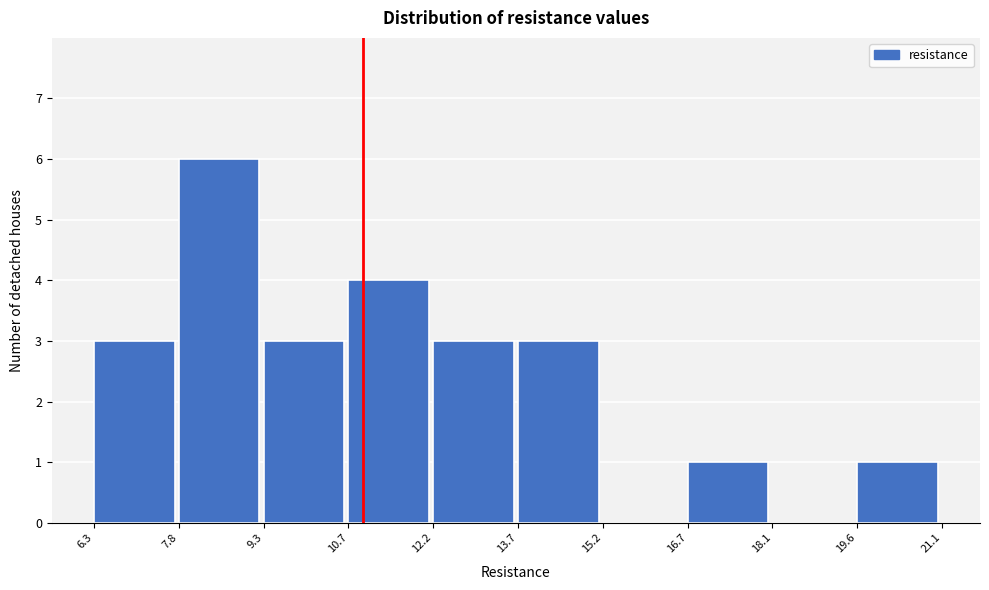

Reading left to right, list every bar in this chart as the range it spans on the x-axis followed by its height. The values are not printed on the chart, so give them approximately, as read against the axis.

6.3 to 7.8: 3
7.8 to 9.3: 6
9.3 to 10.7: 3
10.7 to 12.2: 4
12.2 to 13.7: 3
13.7 to 15.2: 3
15.2 to 16.7: 0
16.7 to 18.1: 1
18.1 to 19.6: 0
19.6 to 21.1: 1